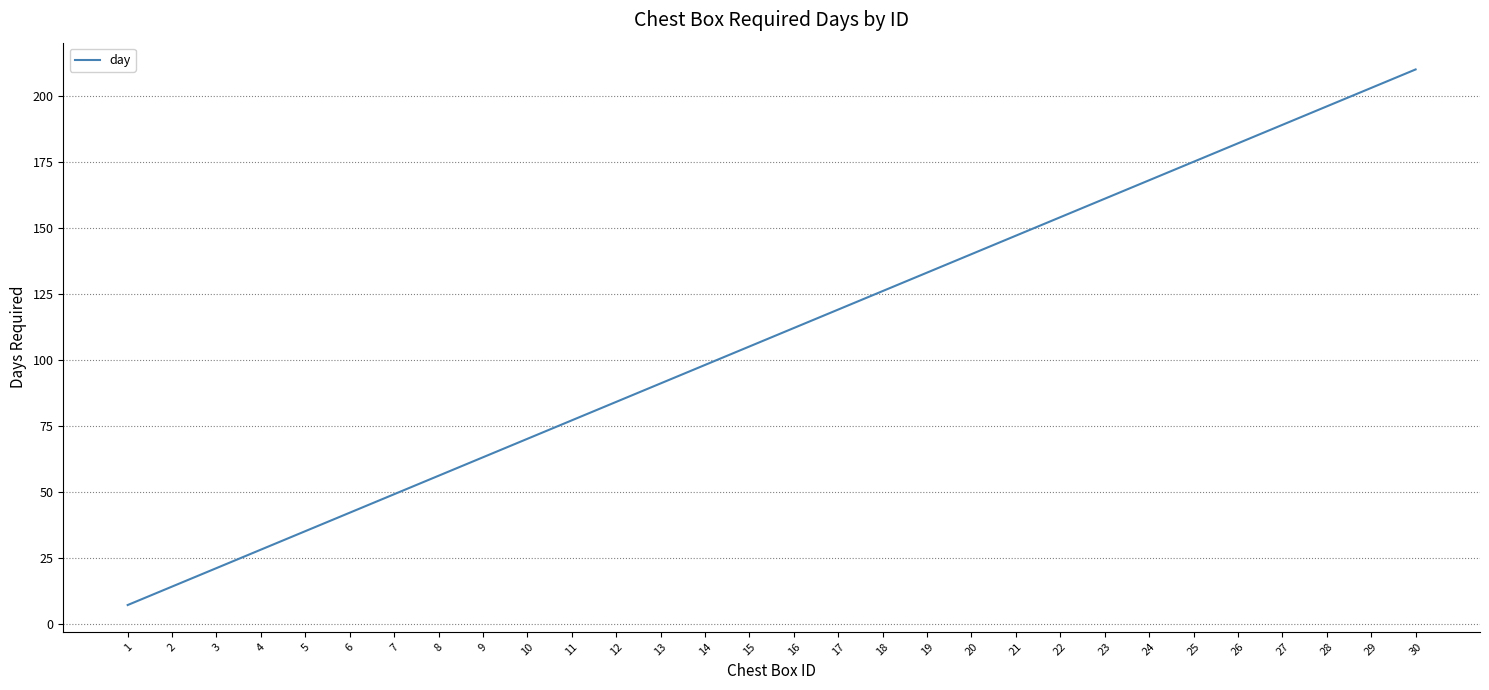

Approximately how many times larger is the value at 26 compared to 27?

1.0